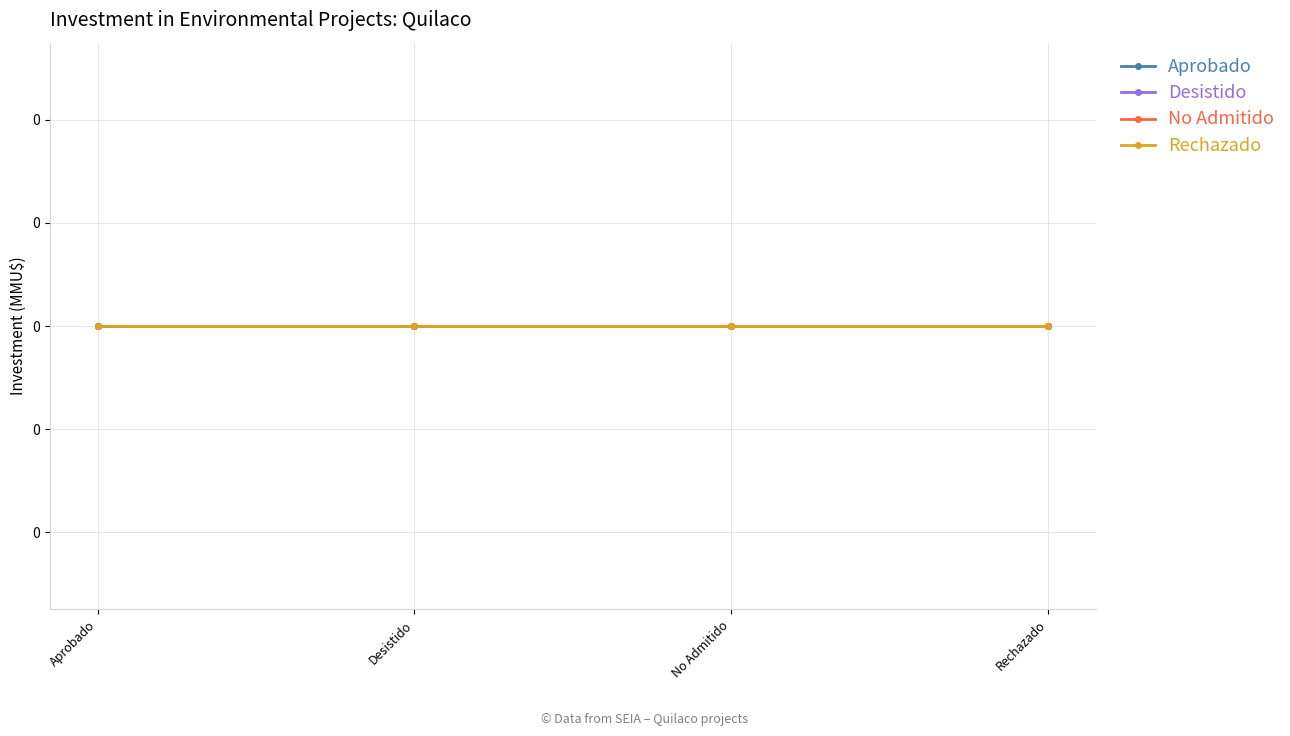

Is the value of No Admitido at 2008 greater than the value of Desistido at 2013?

No